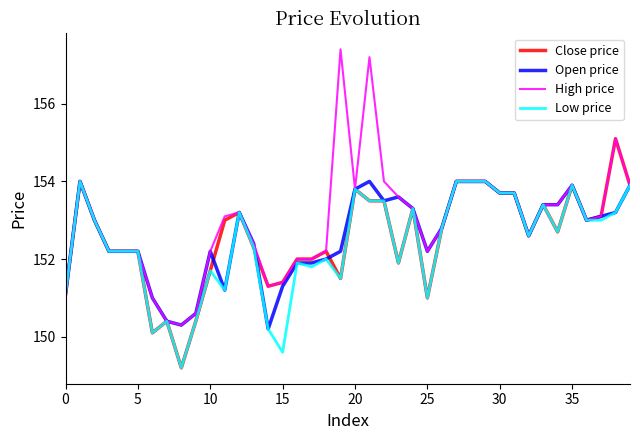

Which series has the widest spread of values?

High price